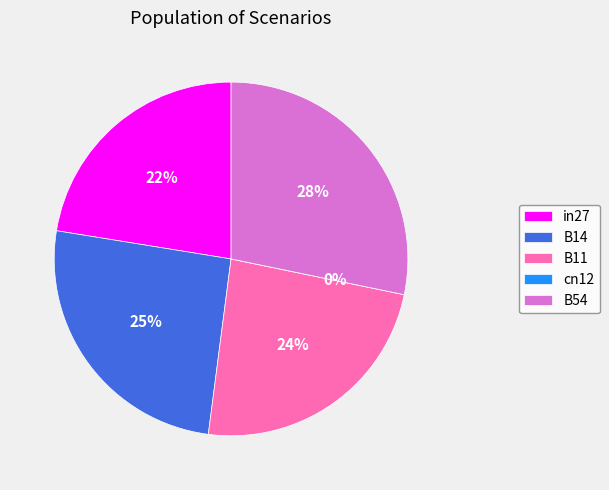

Which category has the smallest portion of the pie?

cn12